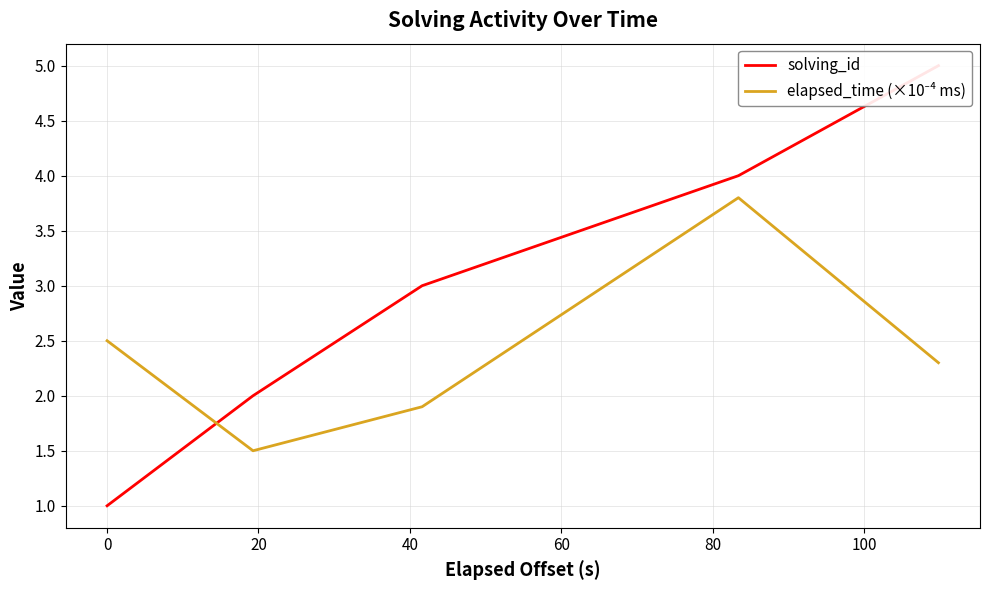

What is the difference between the maximum and minimum values in the solving_id series?

4.0